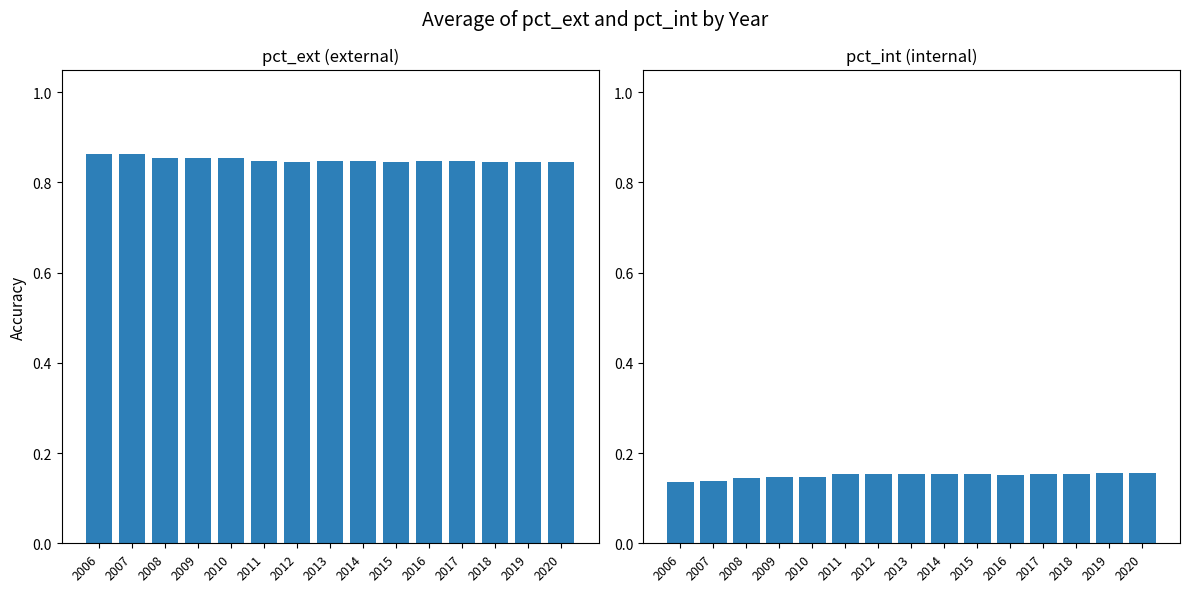

Reading left to right, list all the values displayed in this chart.

Average of pct_ext: 0.9	0.9	0.9	0.9	0.9	0.8	0.8	0.8	0.8	0.8	0.8	0.8	0.8	0.8	0.8
Average of pct_int: 0.1	0.1	0.1	0.1	0.1	0.2	0.2	0.2	0.2	0.2	0.2	0.2	0.2	0.2	0.2